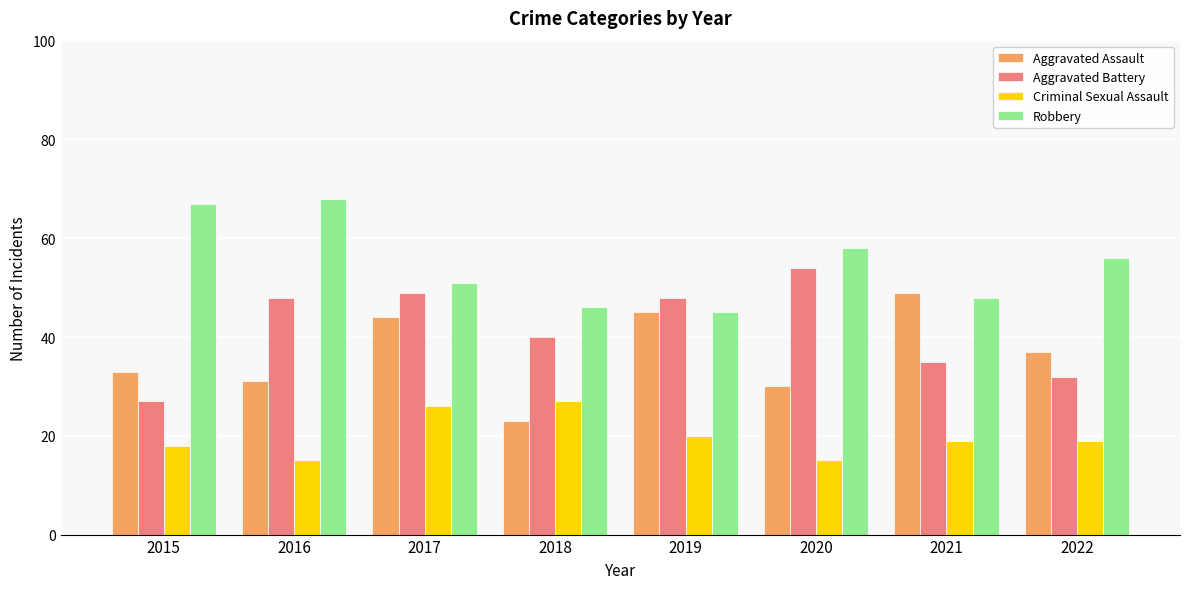

What is the spread (max minus min) of values at 2021?

30